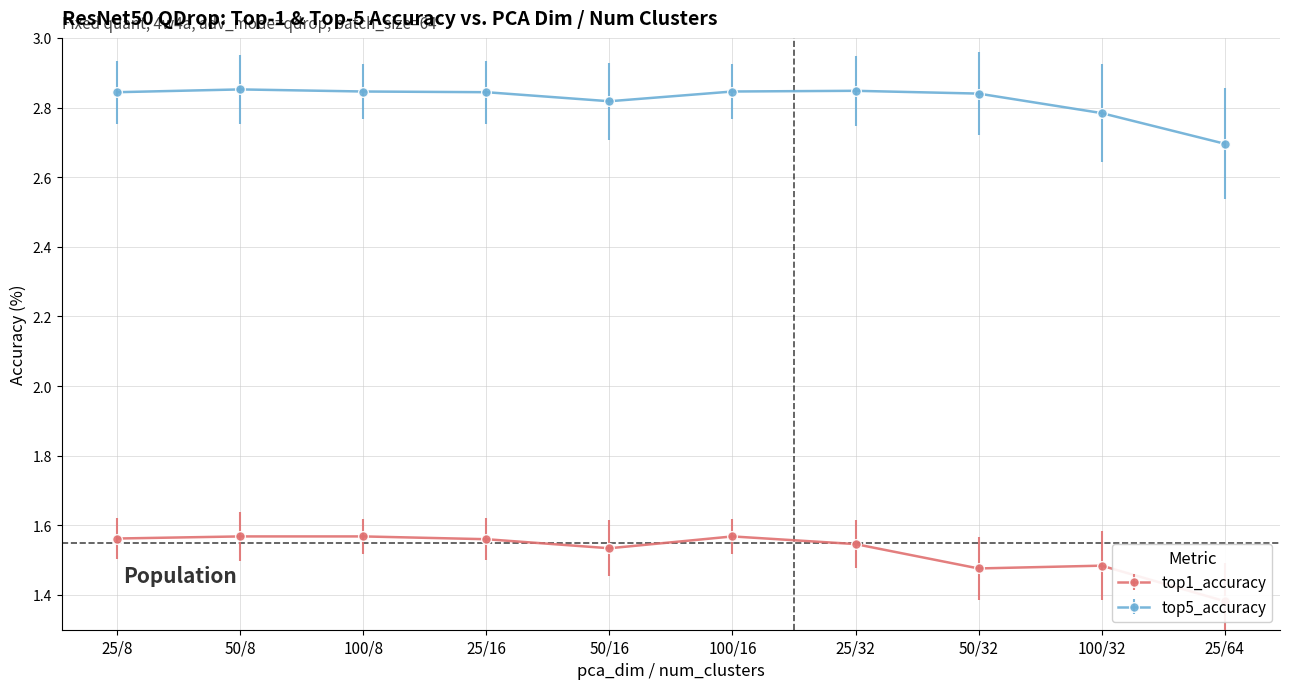

Which category has the lowest value in the top5_accuracy series?

25/64